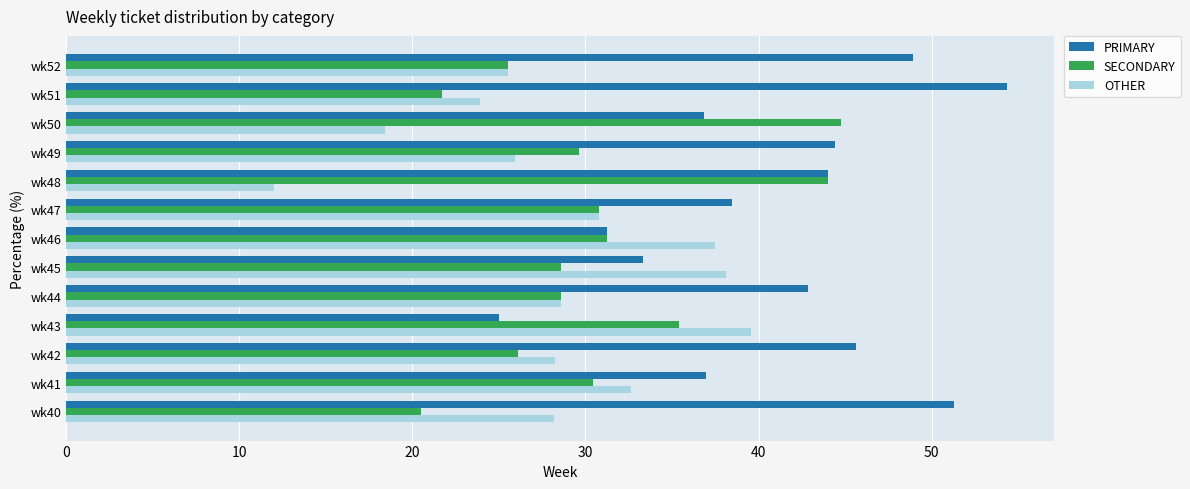

List the series in order of their overall mean, highest first.

PRIMARY, SECONDARY, OTHER